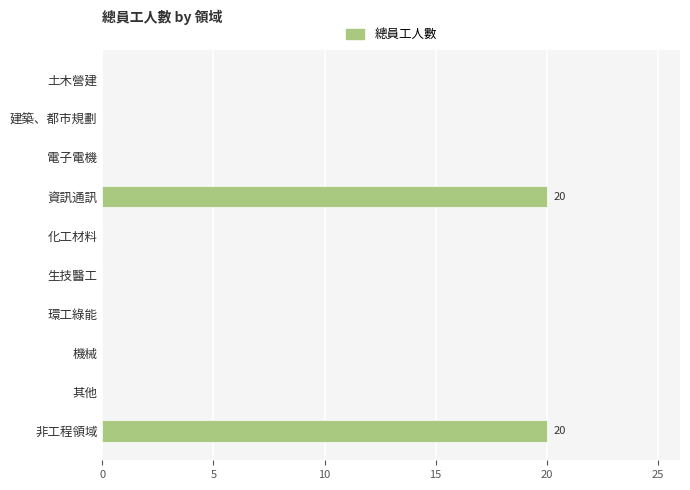

What is the sum of all values?

40